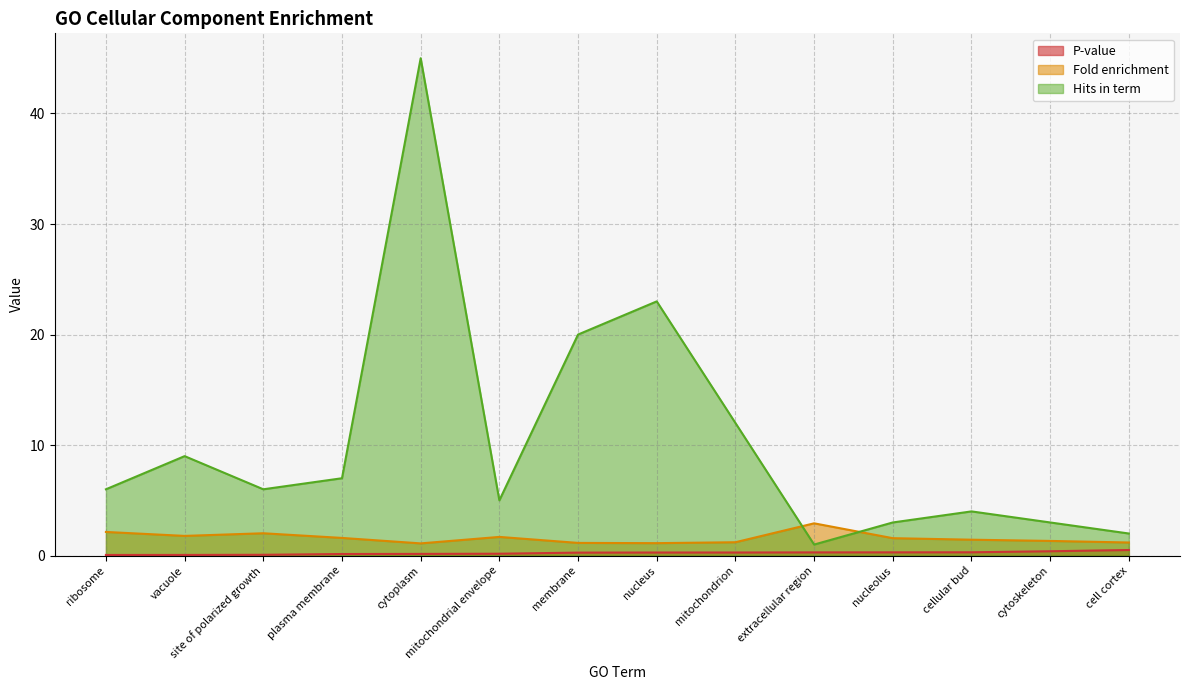

What is the lowest value of the Hits in term series?

1.0